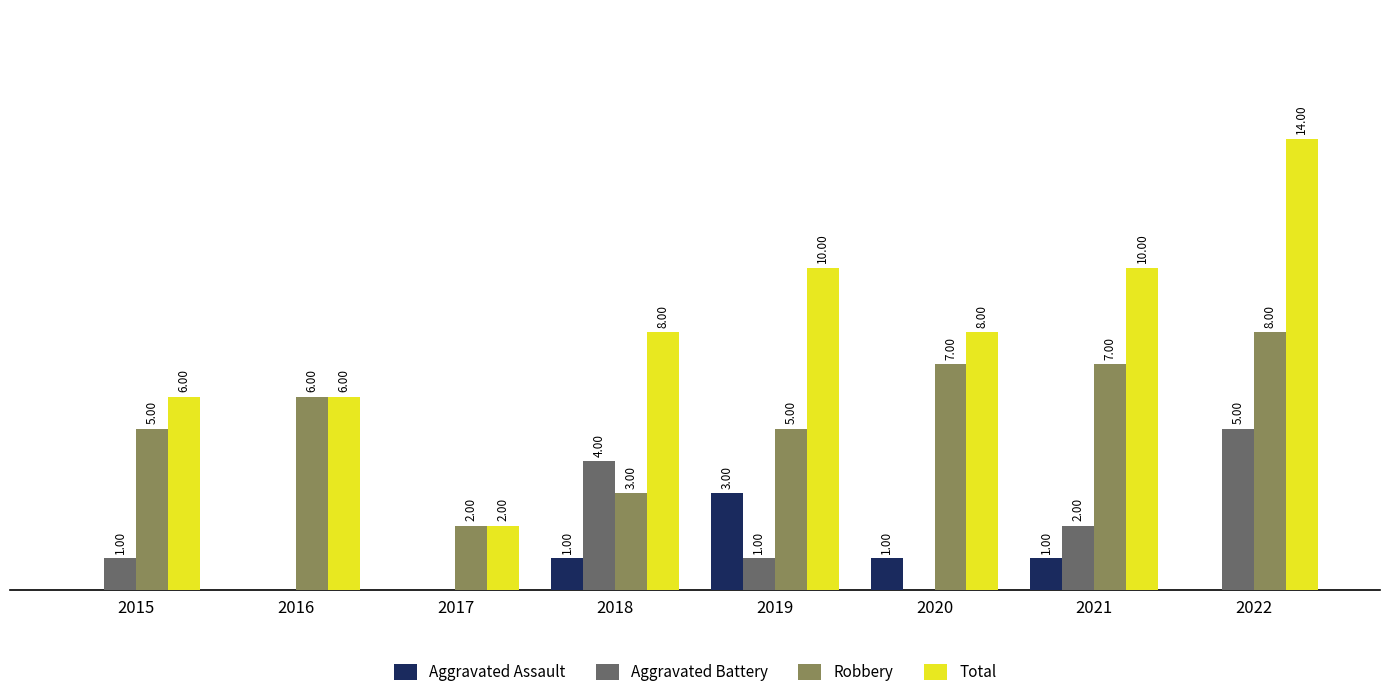

Which series has the largest total across all categories?

Total